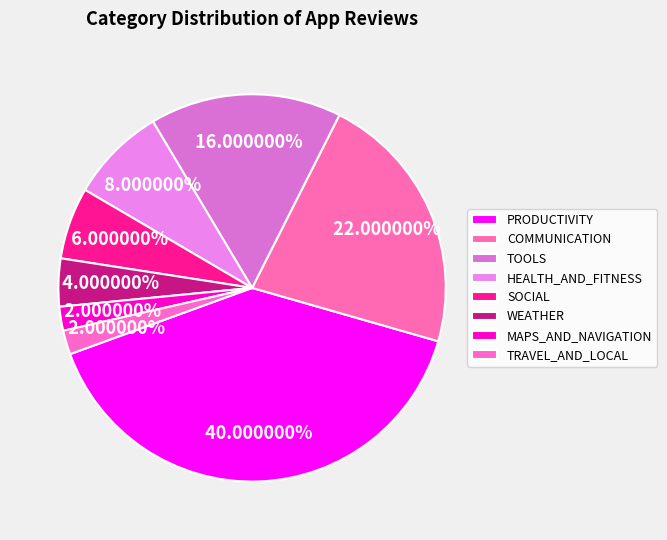

Do TRAVEL_AND_LOCAL and COMMUNICATION together represent more than half of the pie?

No